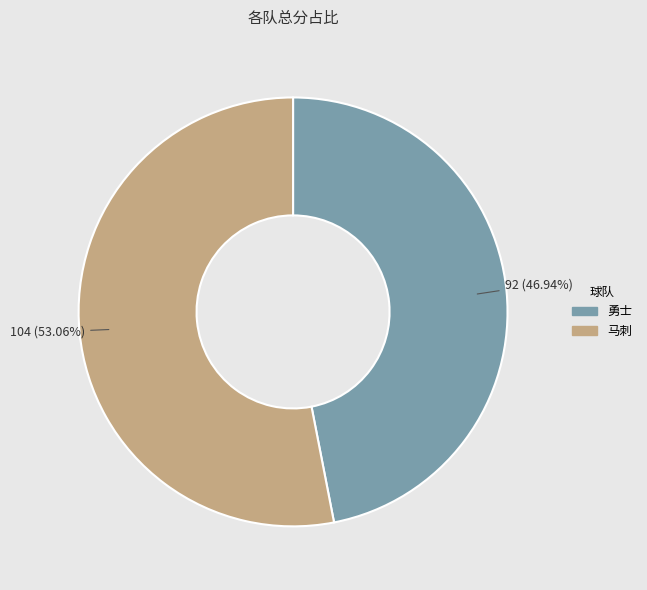

What is the smallest slice in the pie chart?

勇士